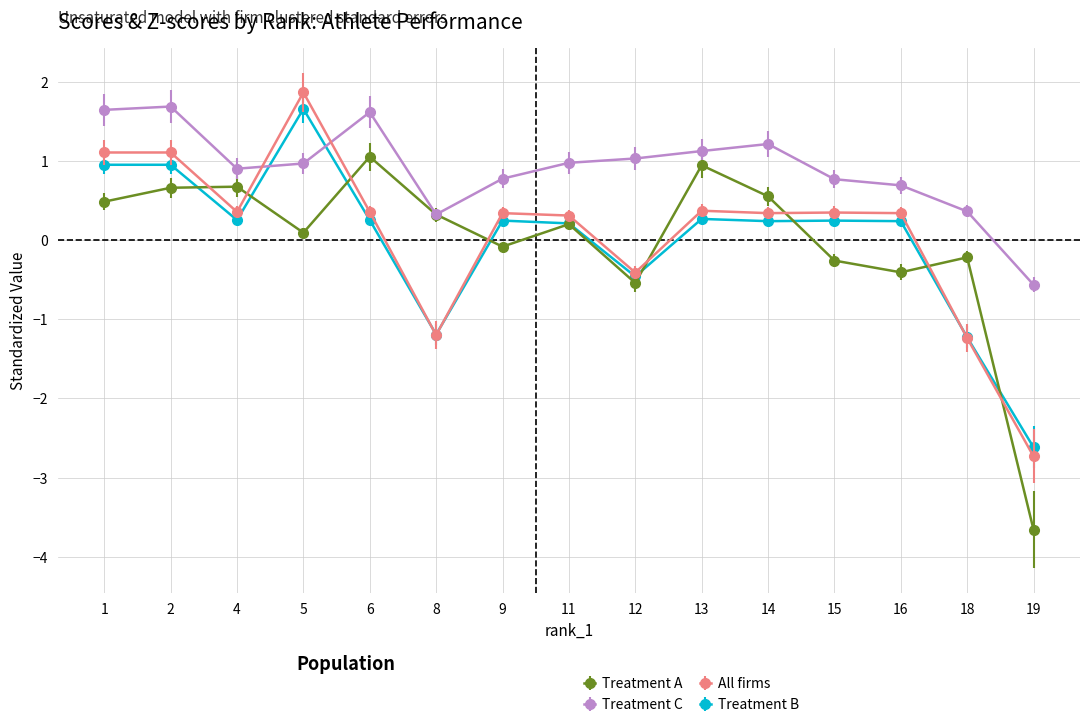

Is the value of All firms at 15 greater than the value of Treatment B at 18?

Yes